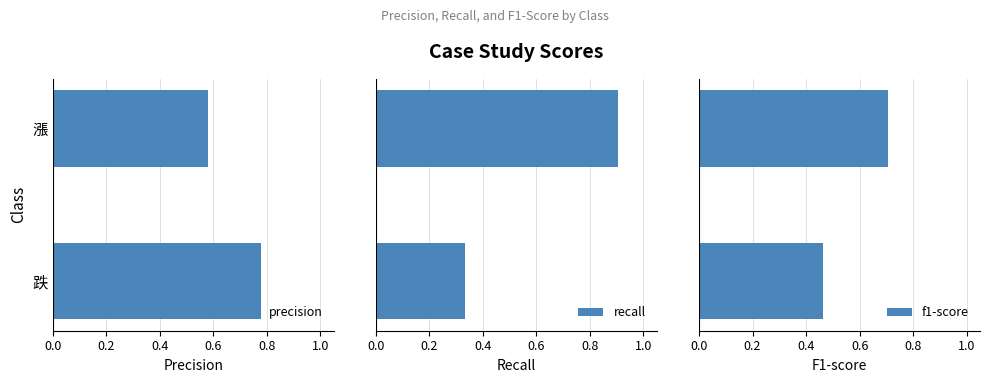

At which label is precision closest to 0?

漲